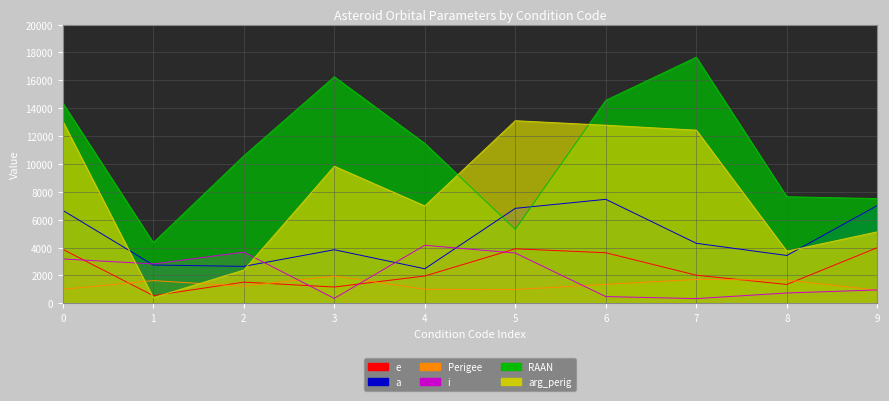

What is the sum of all Perigee values?

13508.9